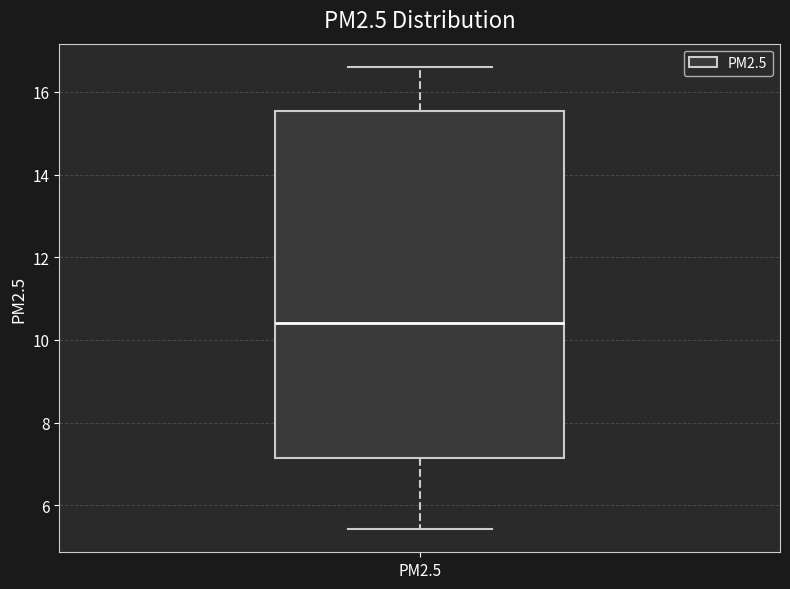

Read this box plot against the y-axis: the position of the median line, the range covered by the box, and the ends of both whiskers. The values are not printed on the chart, so give them approximately, as read against the axis.

median 10.4, box 7.2 to 15.6, whiskers 5.4 to 16.6